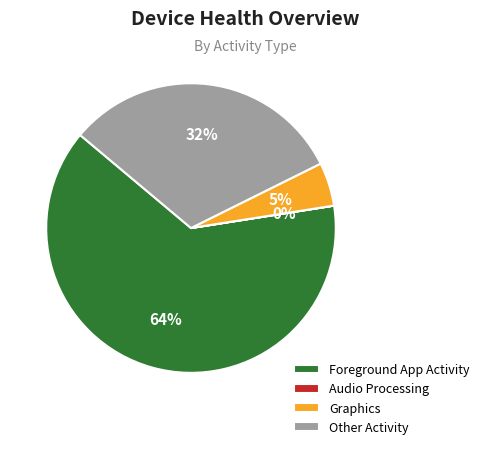

What is the majority slice?

Foreground App Activity